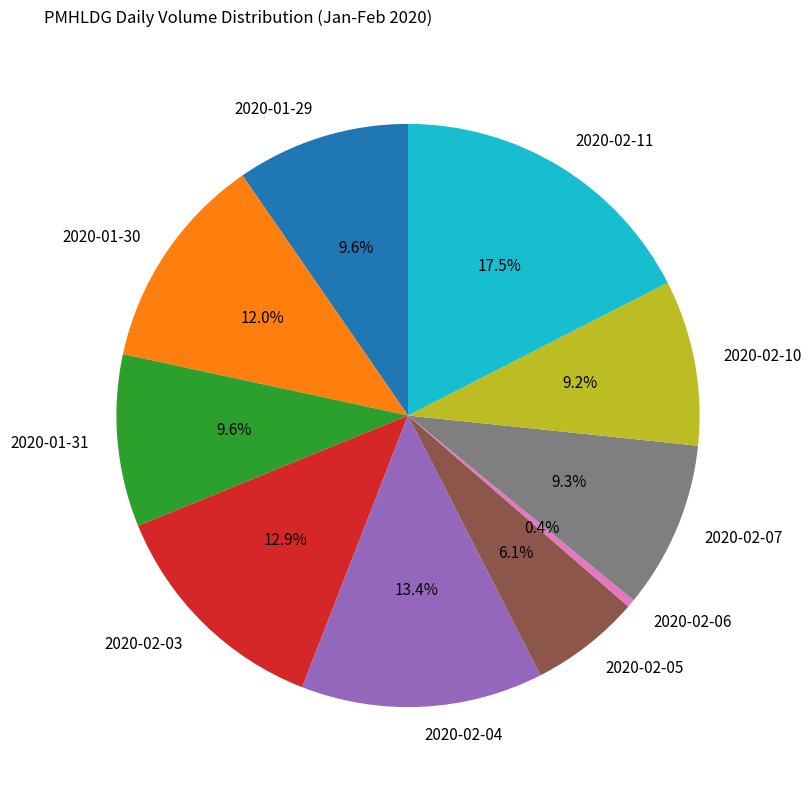

Which category has the biggest portion of the pie?

2020-02-11